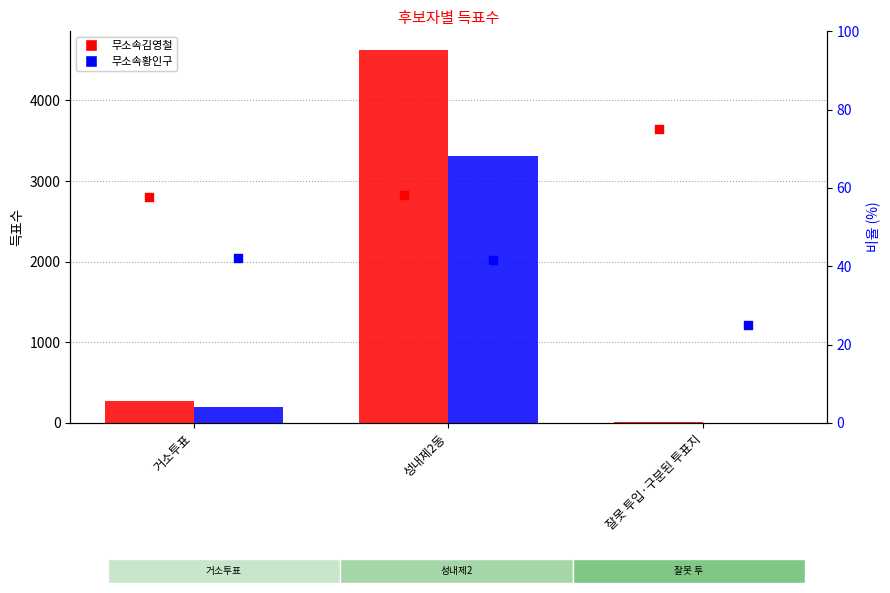

Which series reaches the maximum Y coordinate?

무소속김영철